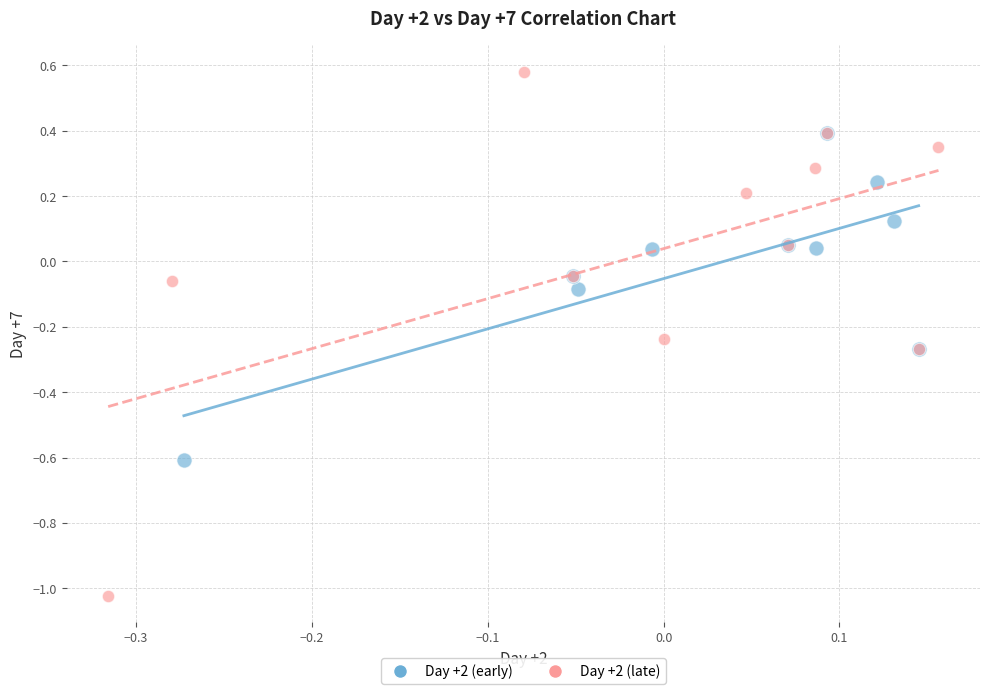

Which series has the largest Y range (max minus min)?

Day +2 (late)